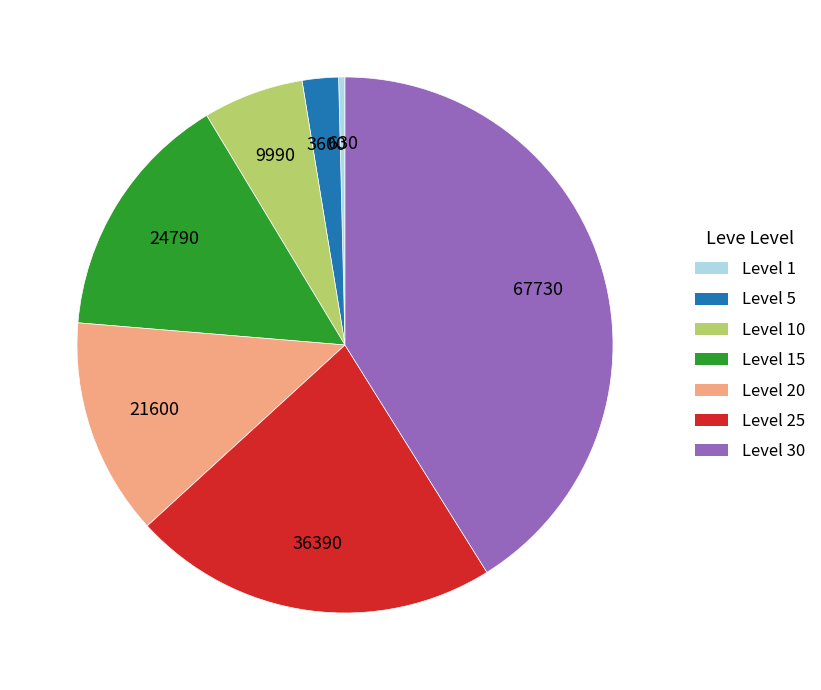

Count the number of slices in the pie.

7